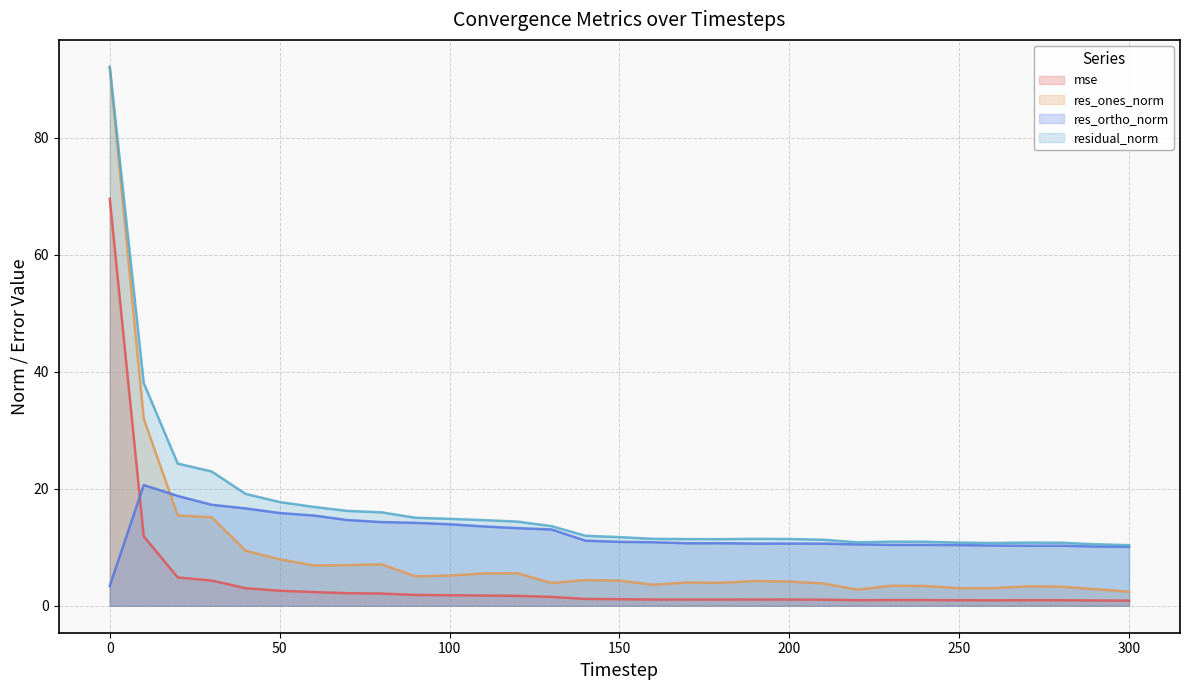

How many values in the residual_norm series exceed 11?

22